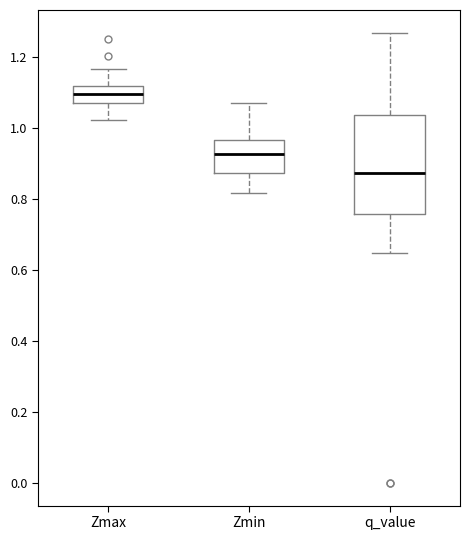

Which box's median line is the highest?

Zmax